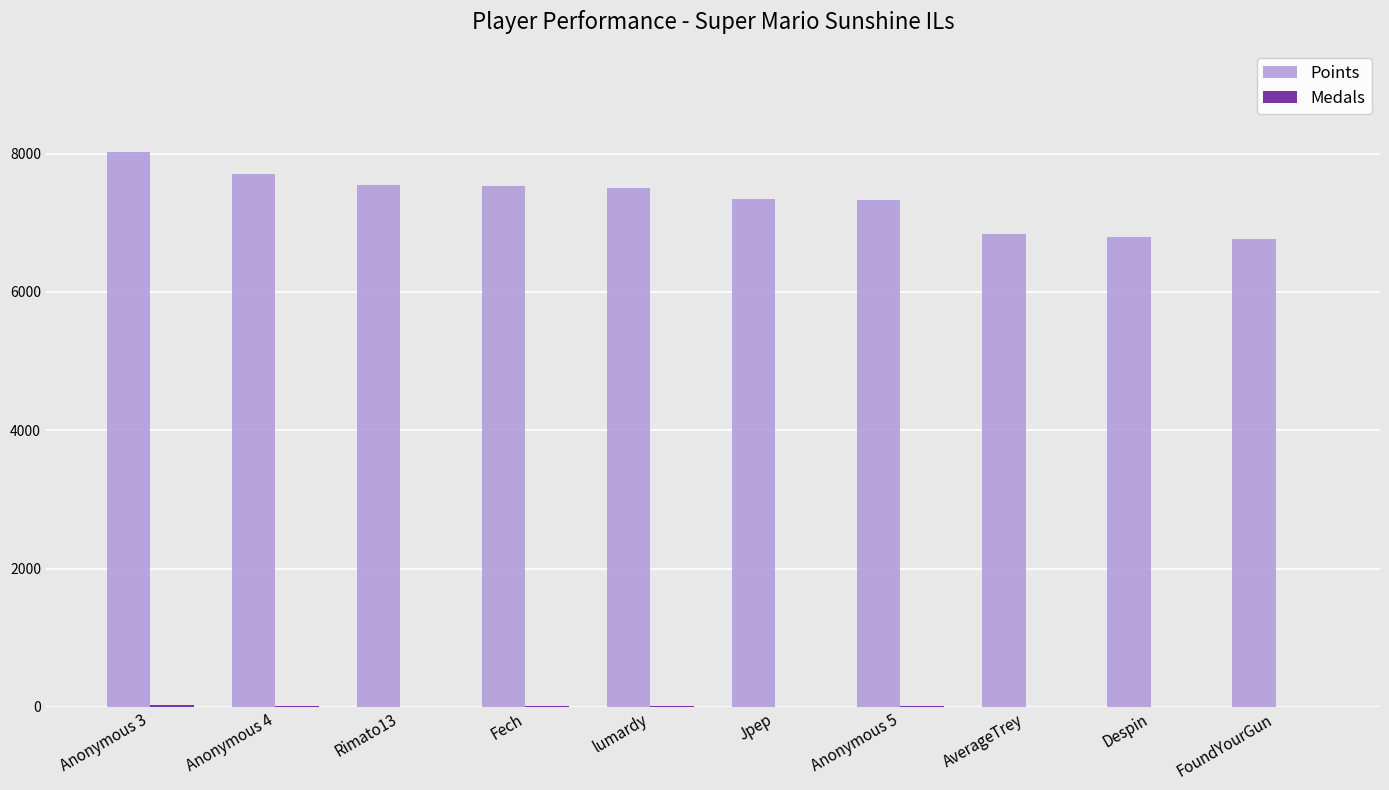

Which category has the highest value across all series?

Anonymous 3